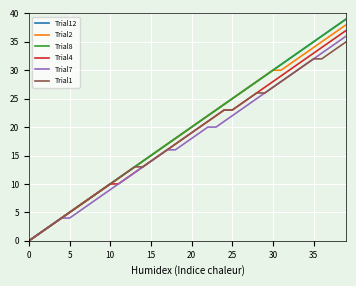

What is the label of the 22nd point from the left?

21